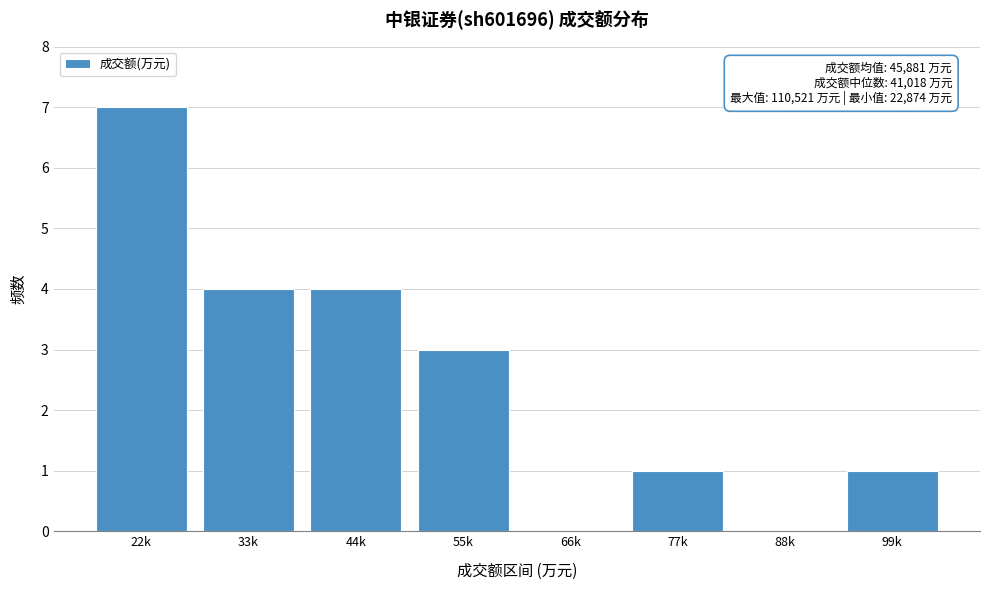

Reading left to right, what are all the values shown in this chart?

22k=7	33k=4	44k=4	55k=3	66k=0	77k=1	88k=0	99k=1